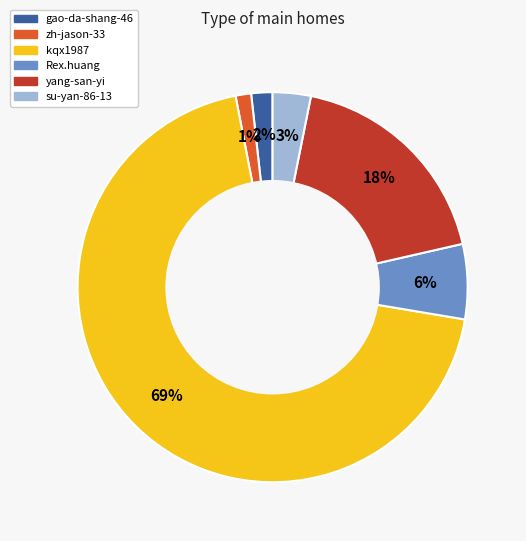

Does any single category account for the majority?

Yes